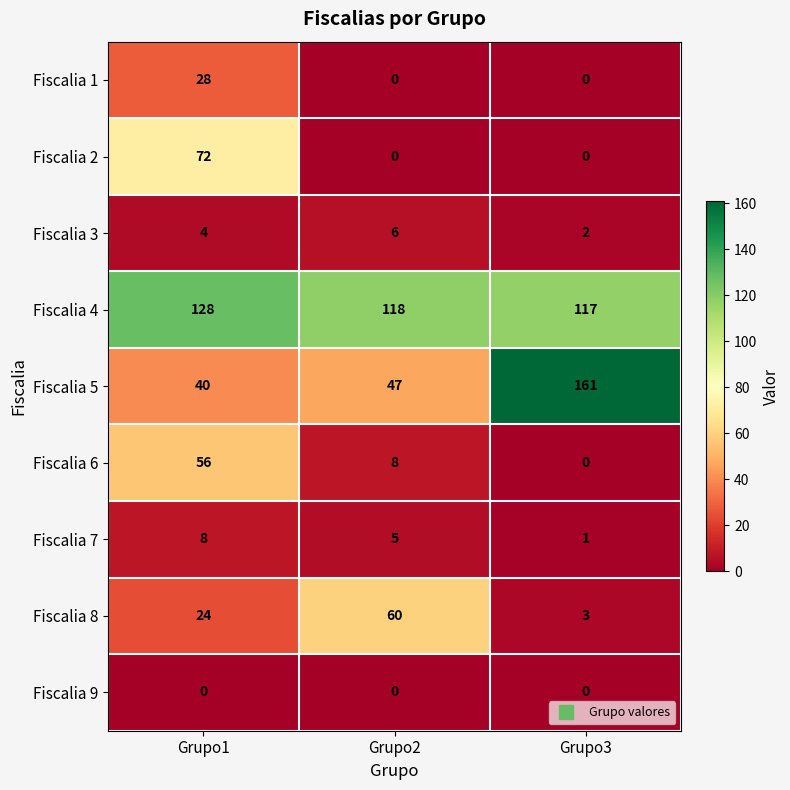

Rank the categories by Fiscalia 8 value from highest to lowest.

Grupo2, Grupo1, Grupo3